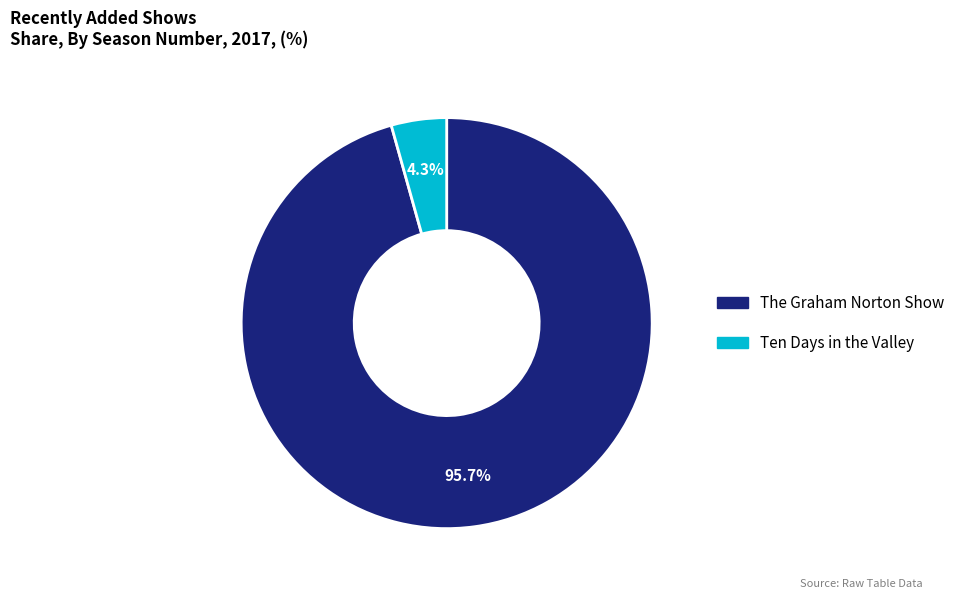

To the nearest percent, what portion does The Graham Norton Show represent?

96%